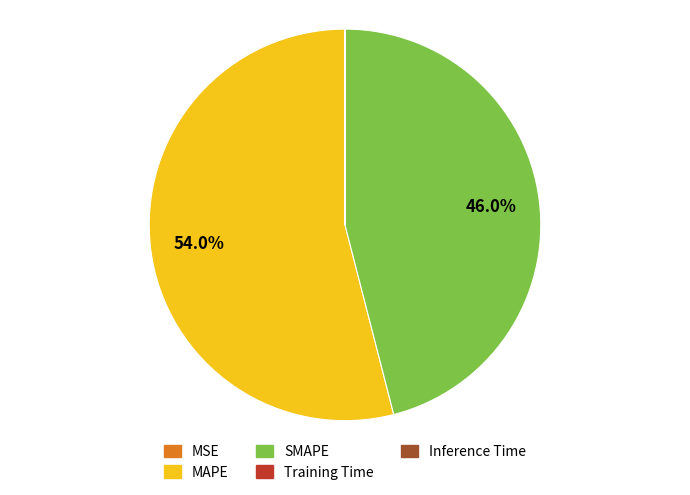

How much of the chart is everything except SMAPE?

54.0%